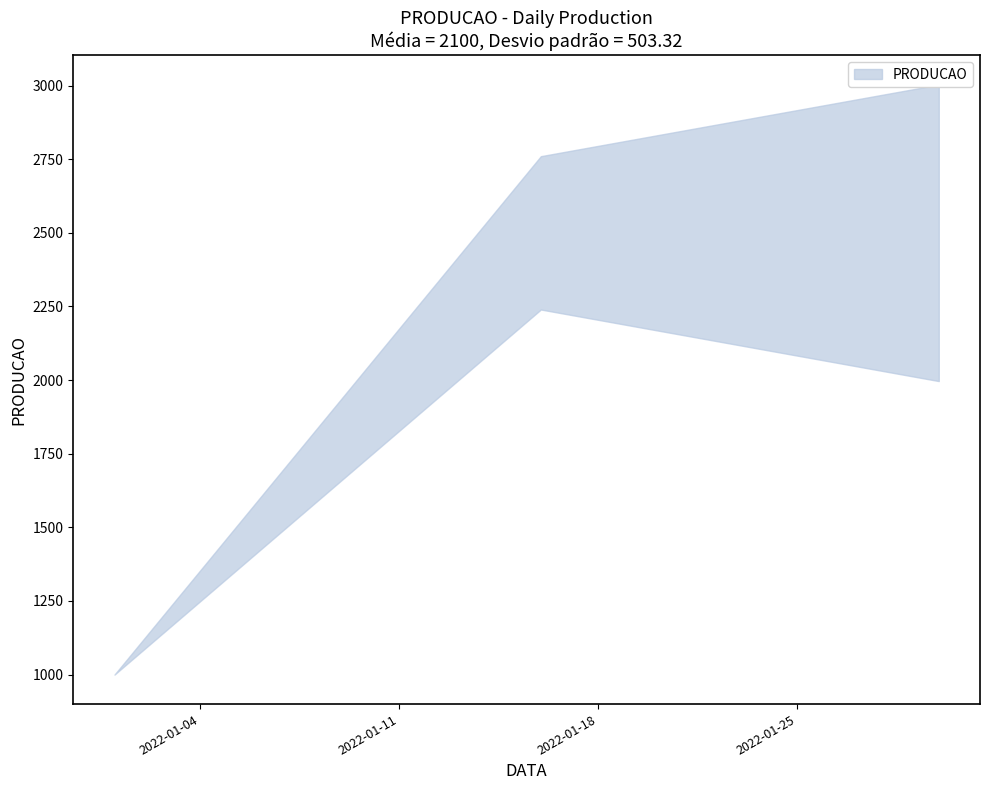

At which label is the value closest to 1750?

2022-01-08